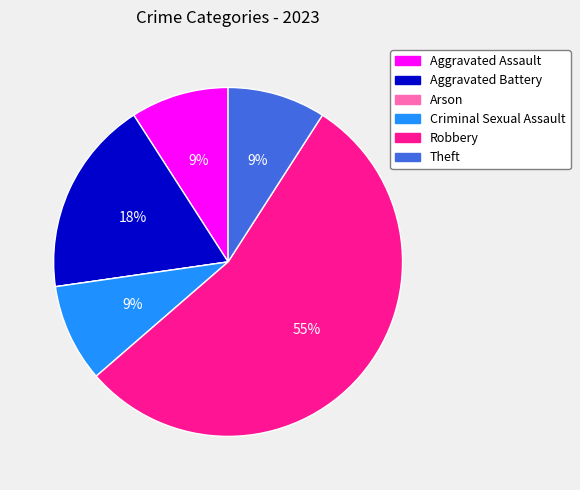

Do Theft and Aggravated Assault together represent more than half of the pie?

No